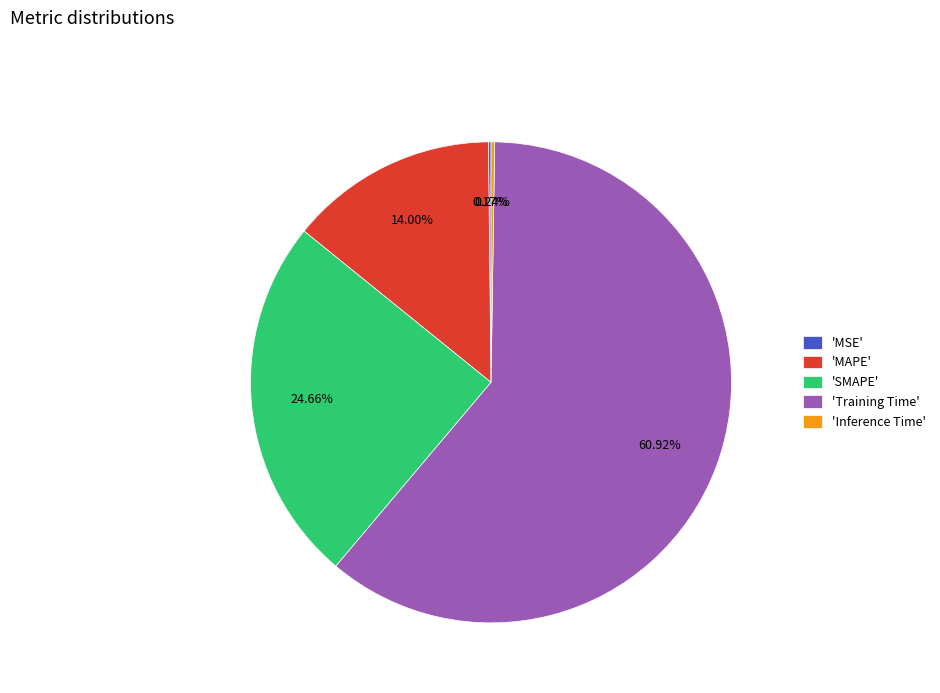

Does any single category account for the majority?

Yes